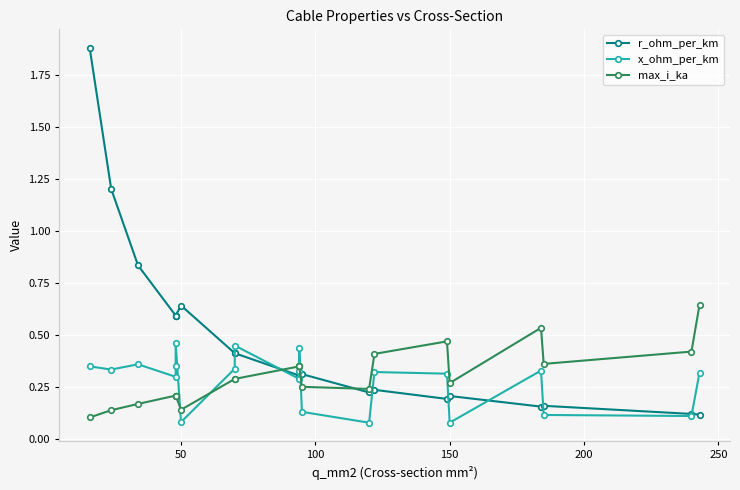

What is the value of the x_ohm_per_km point at the 18th from the left?

0.3